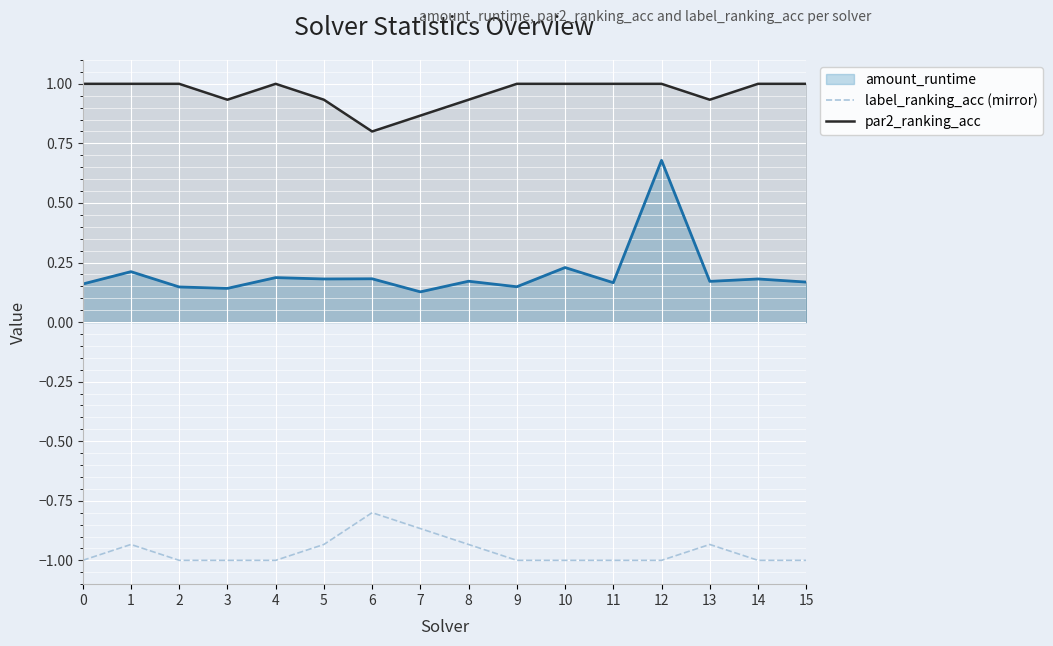

True or false: label_ranking_acc (mirror) and par2_ranking_acc intersect in this chart.

False